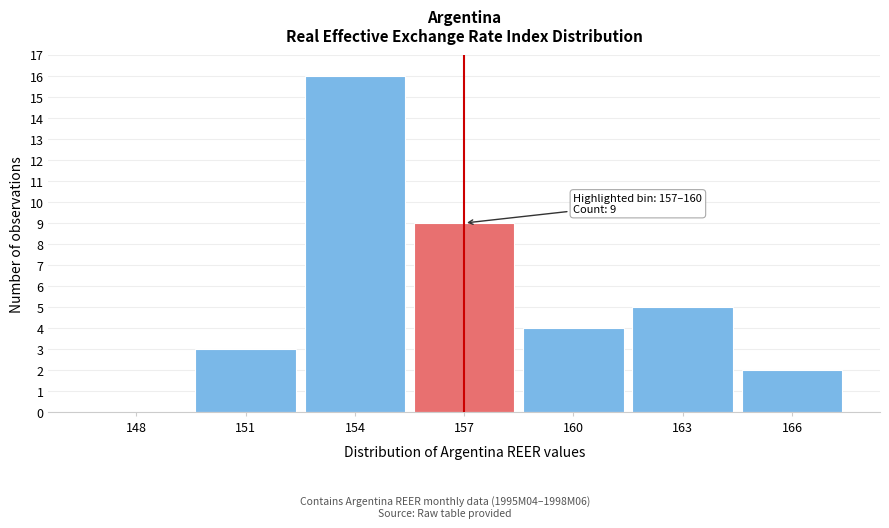

Reading left to right, transcribe all the data shown in this chart.

148=0	151=3	154=16	157=9	160=4	163=5	166=2